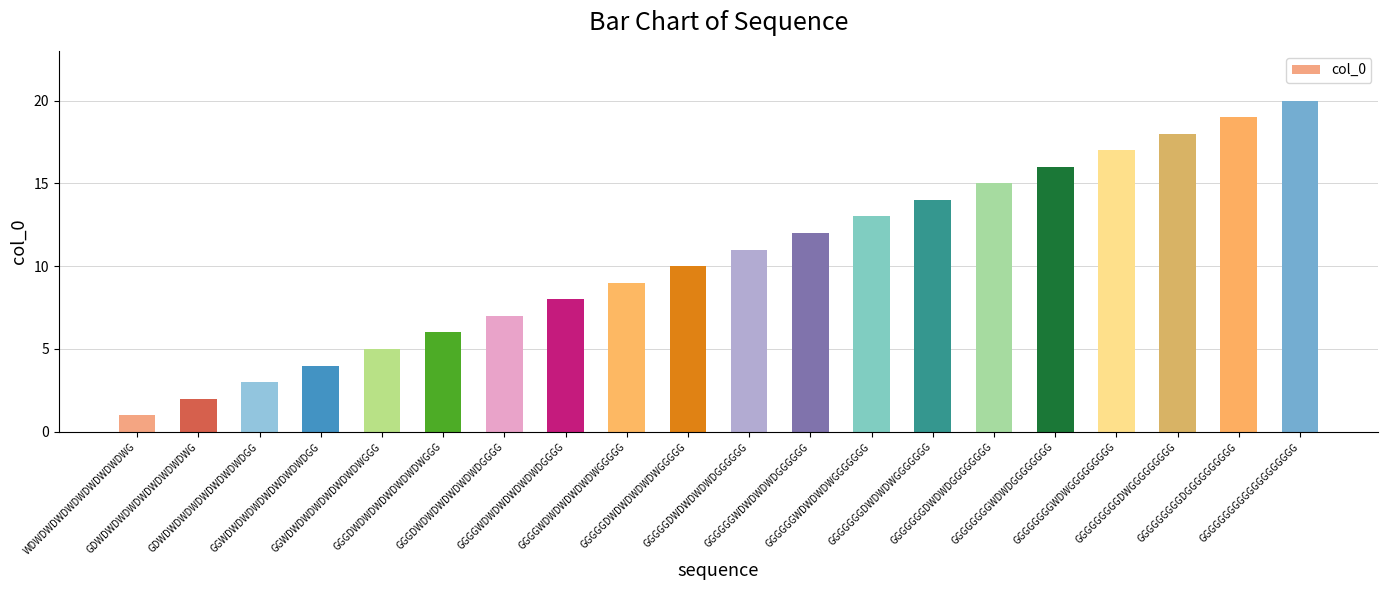

Which has a higher value, GGGDWDWDWDWDWDWDGGGG or GGGGGGGGWDWGGGGGGGGG?

GGGGGGGGWDWGGGGGGGGG